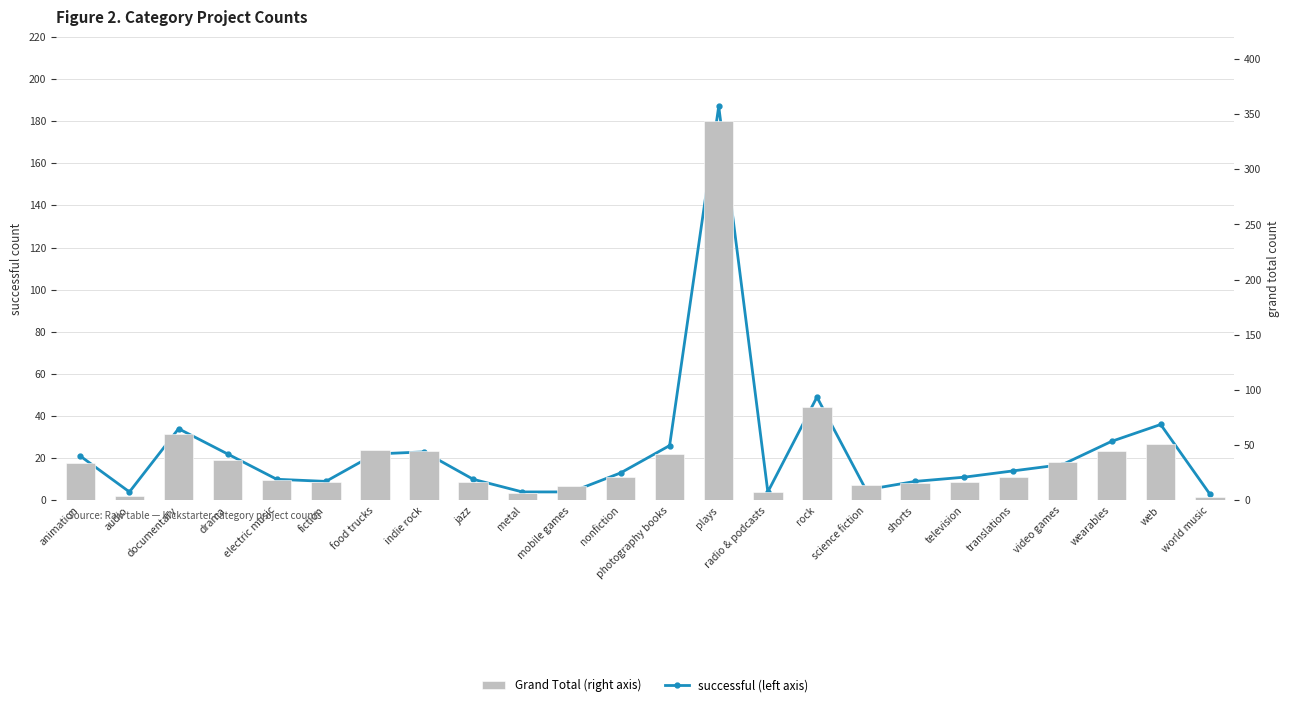

At which category does the chart reach its peak across all series?

plays